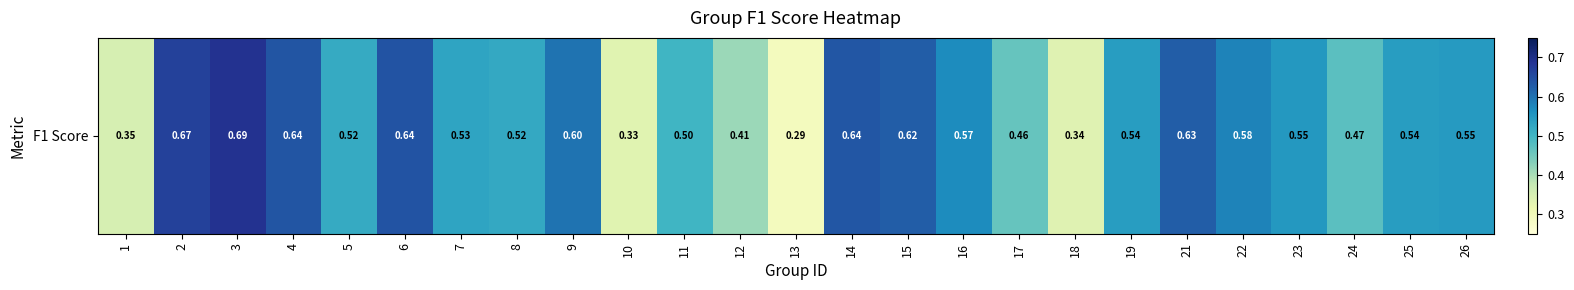

The value at 25 is 0.8. True or false?

False